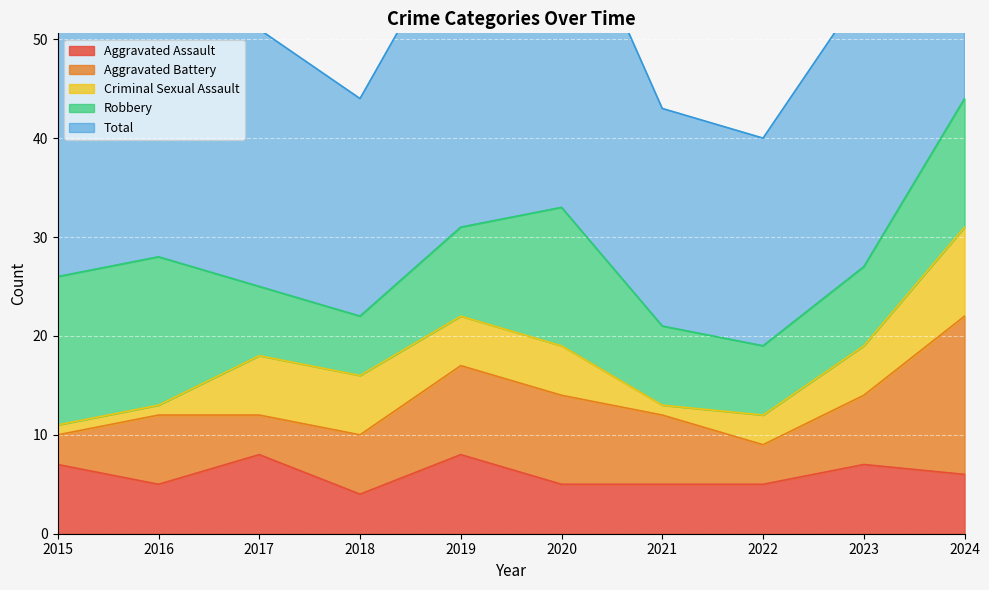

What is the maximum value for Aggravated Assault?

8